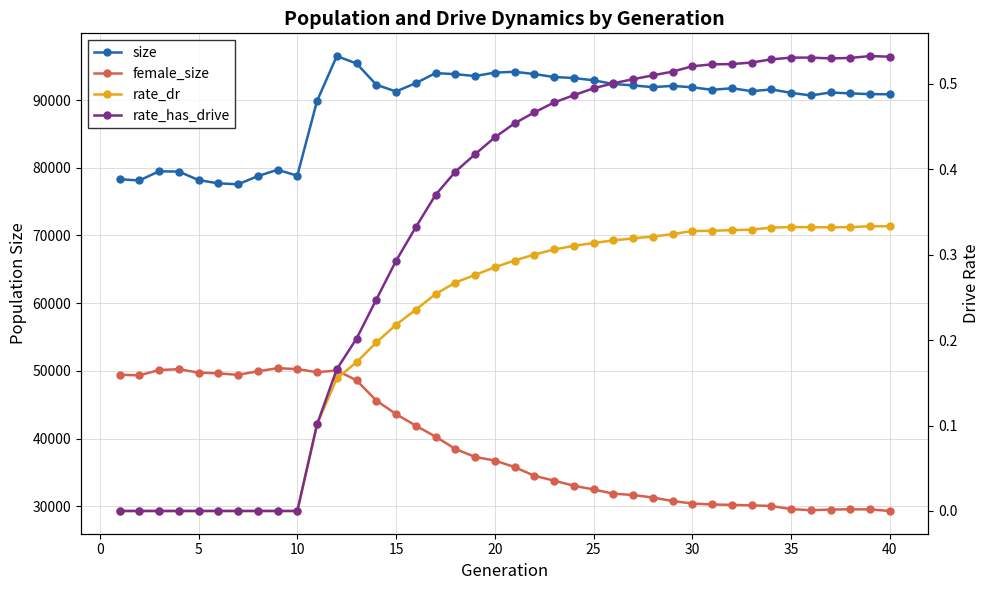

Count the number of categories in the chart.

40